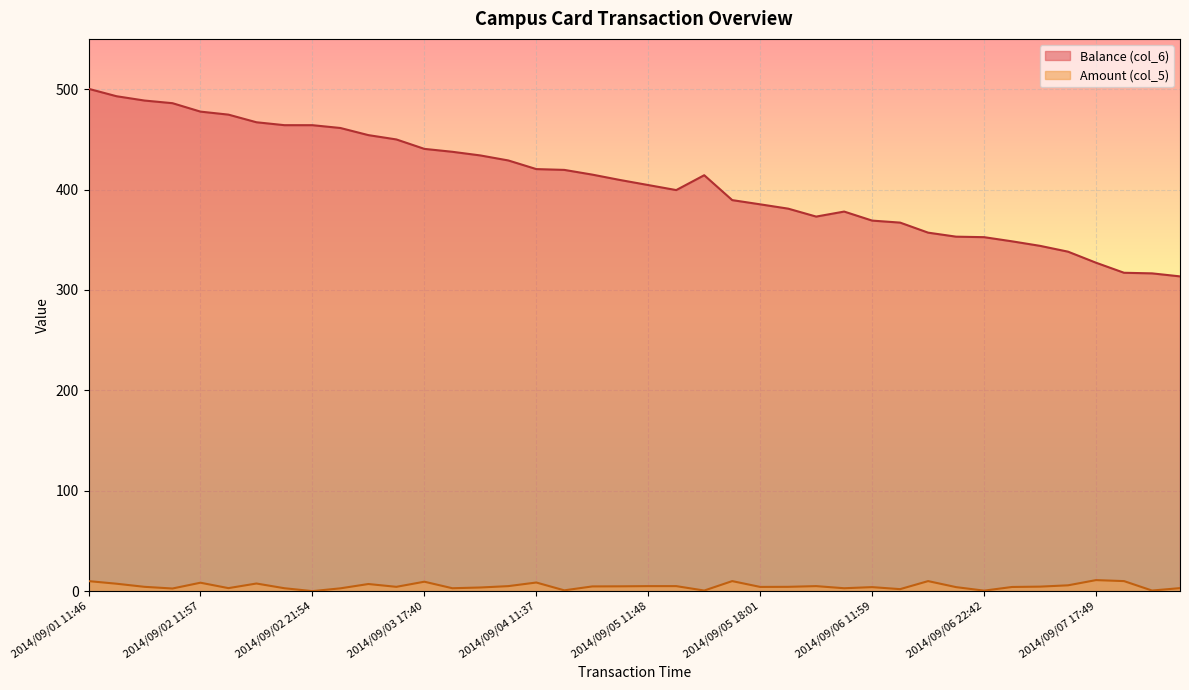

Read the Amount (col_5) value at 2014/09/05 11:55.

5.0